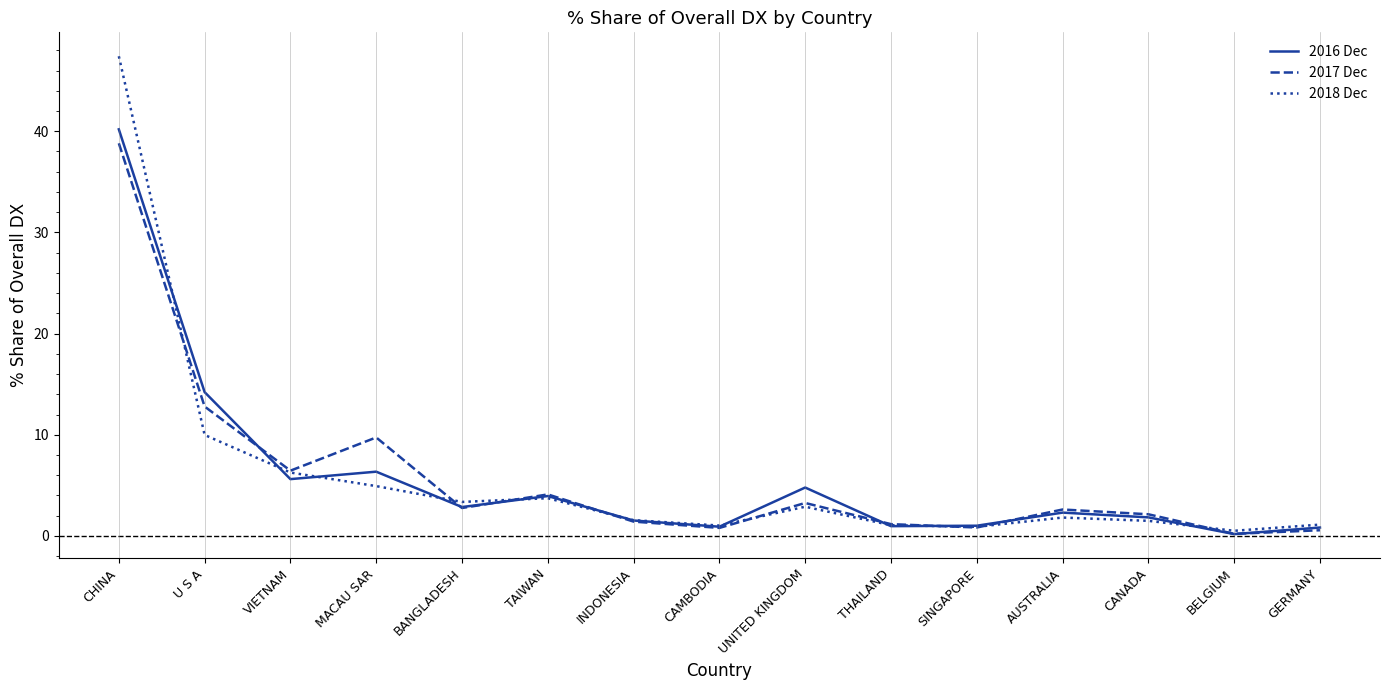

Is it true that 2016 Dec equals 6.7 at UNITED KINGDOM?

False